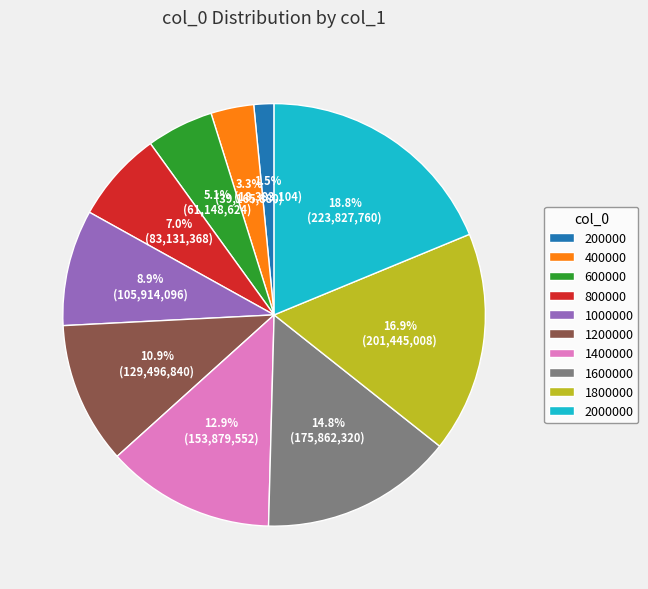

Which category has the biggest portion of the pie?

2000000